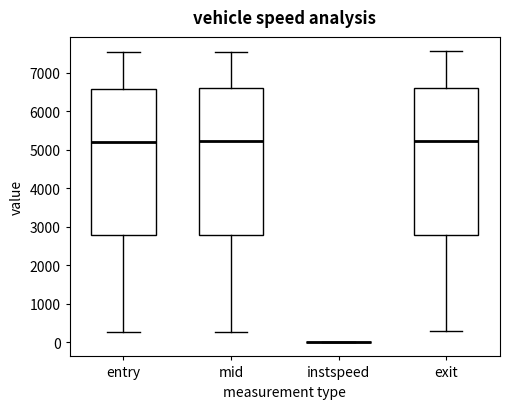

Reading left to right, transcribe this box plot: for each box, give where its median line is, the range the box spans, and where its two whiskers end, as read against the y-axis. The values are not printed on the chart, so give them approximately, as read against the axis.

entry: median 5200, box 2800 to 6600, whiskers 300 to 7500
mid: median 5200, box 2800 to 6600, whiskers 300 to 7500
instspeed: box collapsed to a line at 0, whiskers 0 to 0
exit: median 5200, box 2800 to 6600, whiskers 300 to 7600